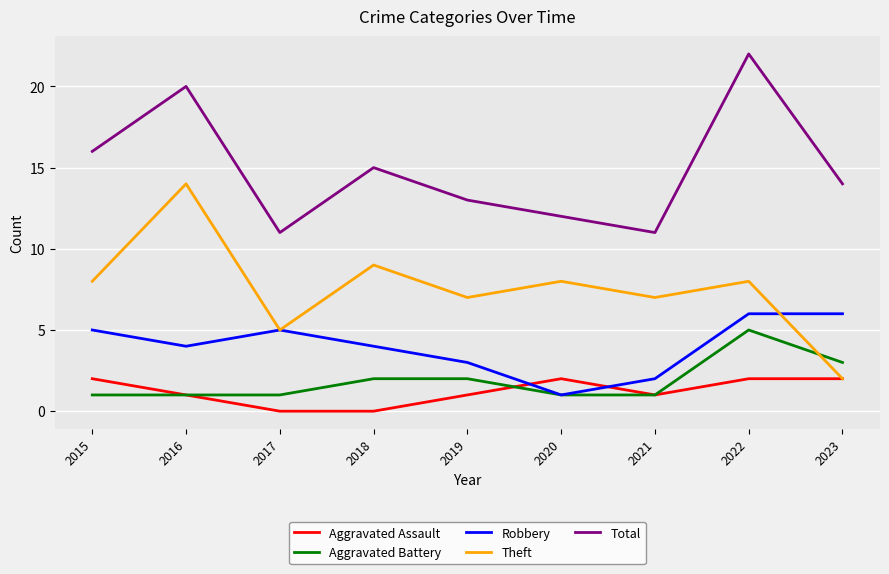

What are all the series names shown in the legend?

Aggravated Assault, Aggravated Battery, Robbery, Theft, Total